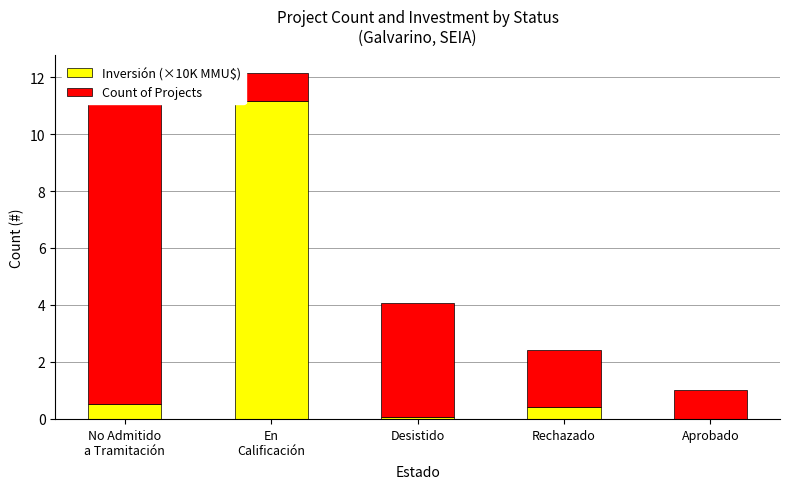

What are all the series names shown in the legend?

Inversión (×10K MMU$), Count of Projects